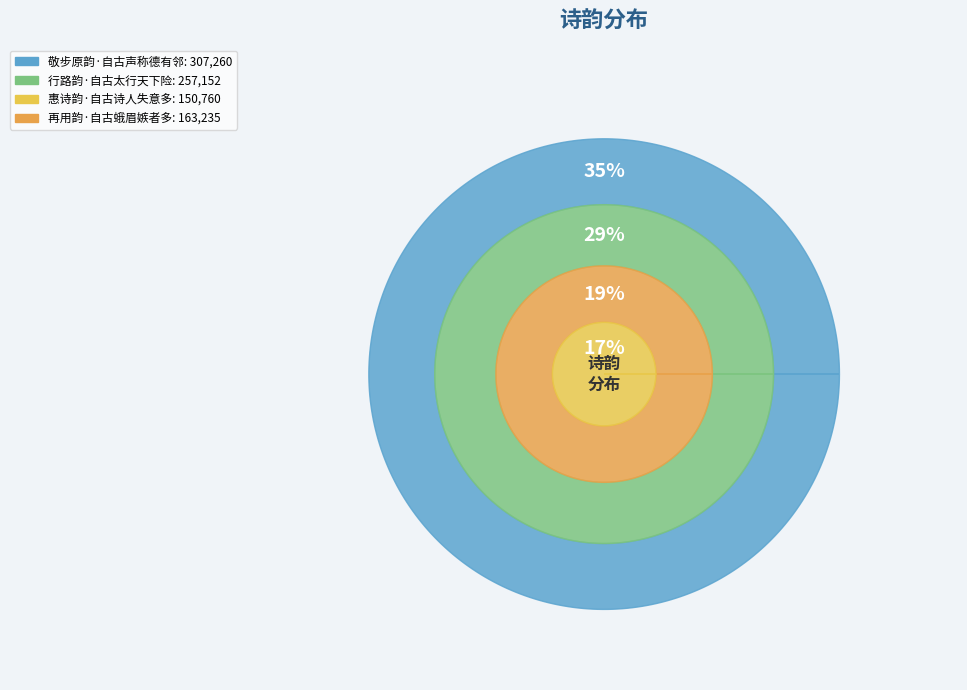

How many segments does this pie chart have?

4